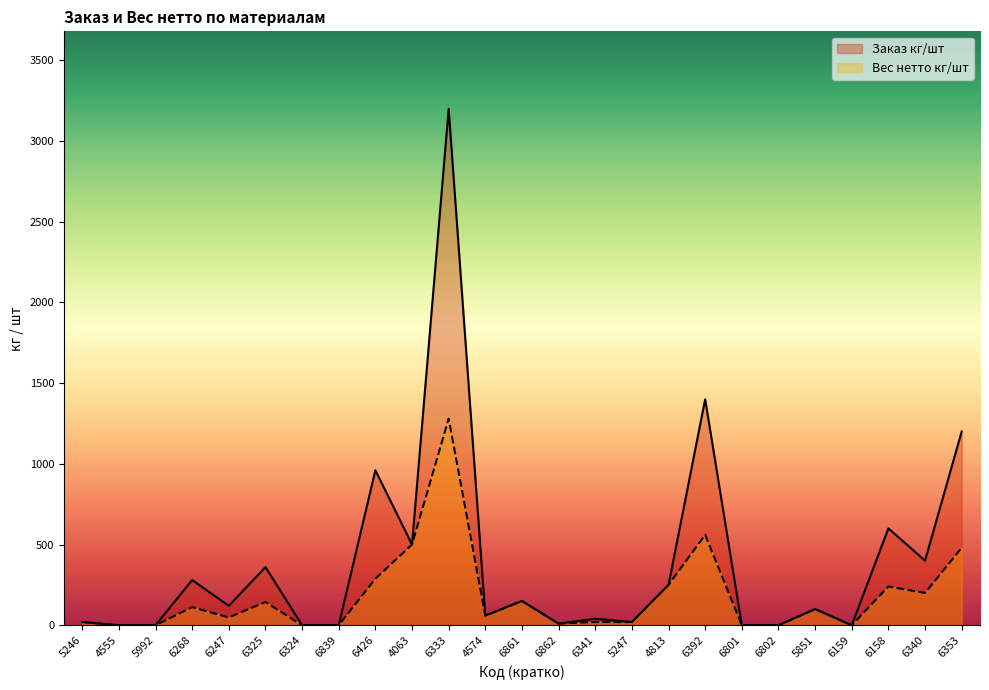

Rank the series by their average value, from highest to lowest.

Заказ кг/шт, Вес нетто кг/шт